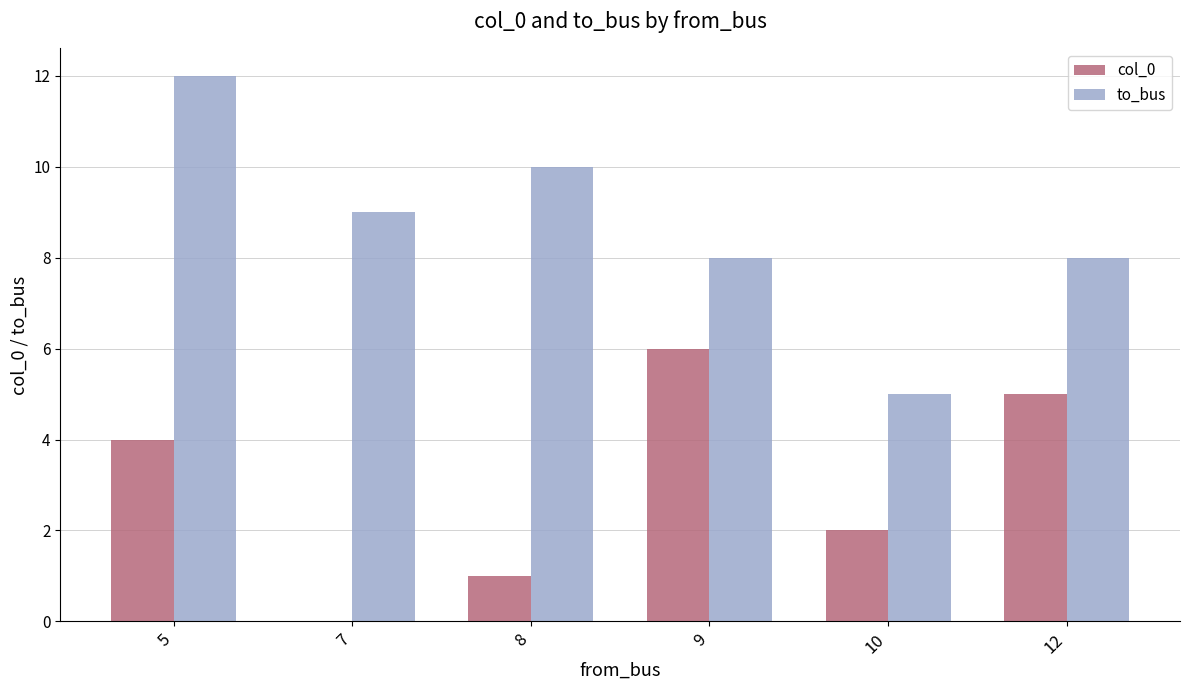

What are all the series names shown in the legend?

col_0, to_bus